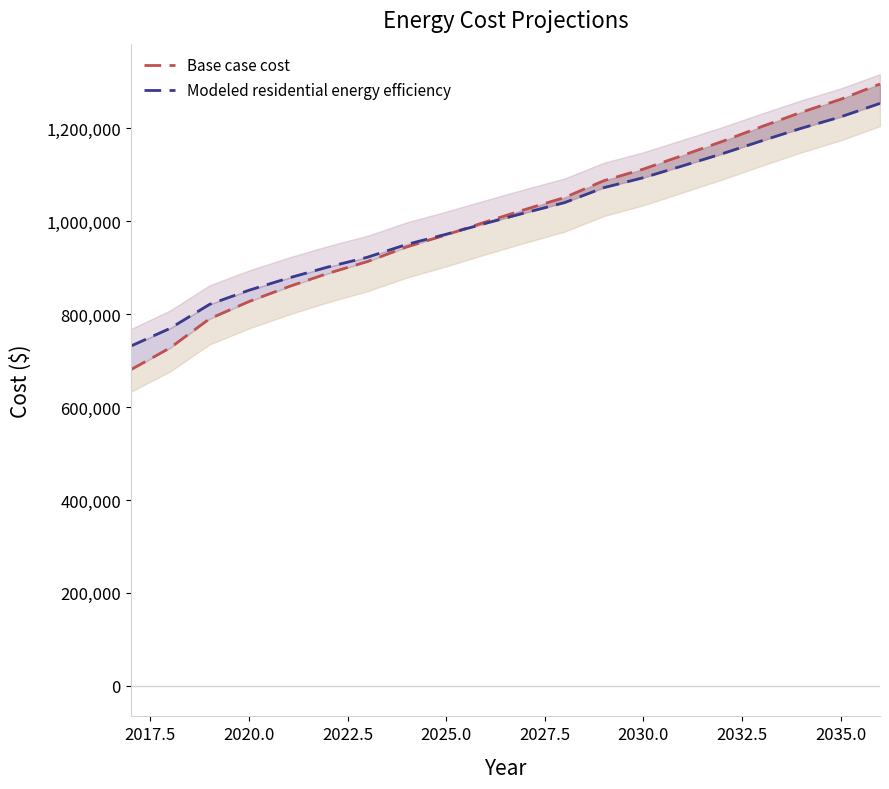

Is this an area chart (filled region under the line)?

No